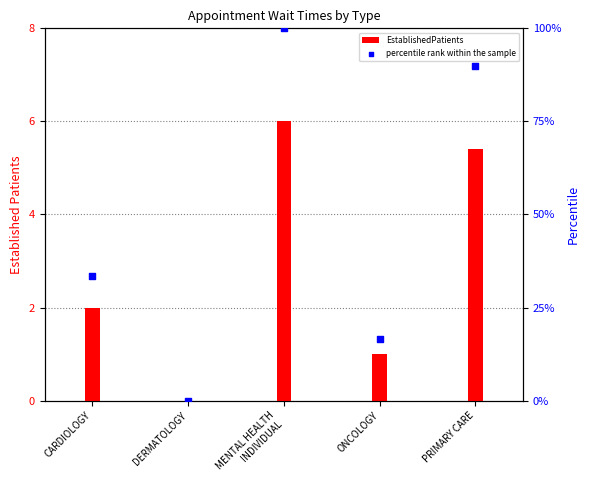

Which series reaches the maximum Y coordinate?

percentile rank within the sample